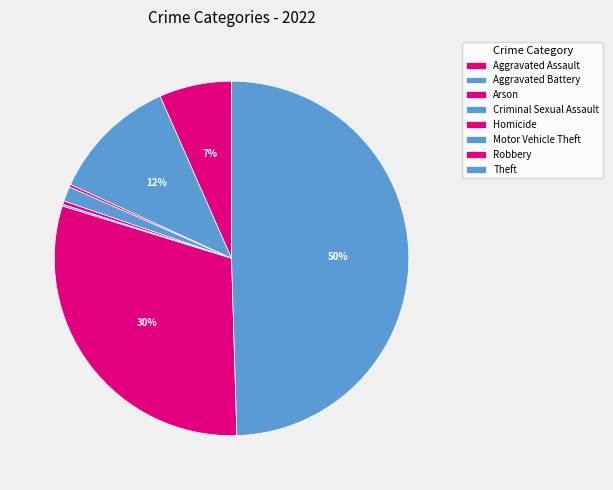

Do Homicide and Criminal Sexual Assault together represent more than half of the pie?

No